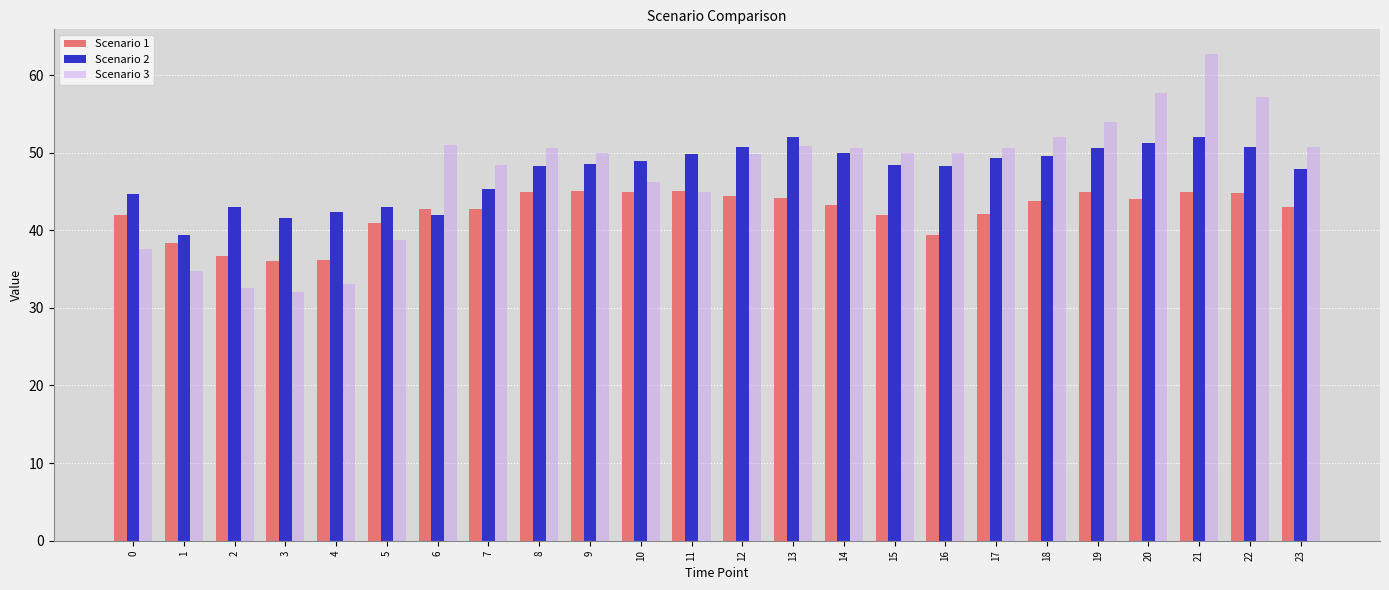

List the series in order of their peak value, highest first.

Scenario 3, Scenario 2, Scenario 1